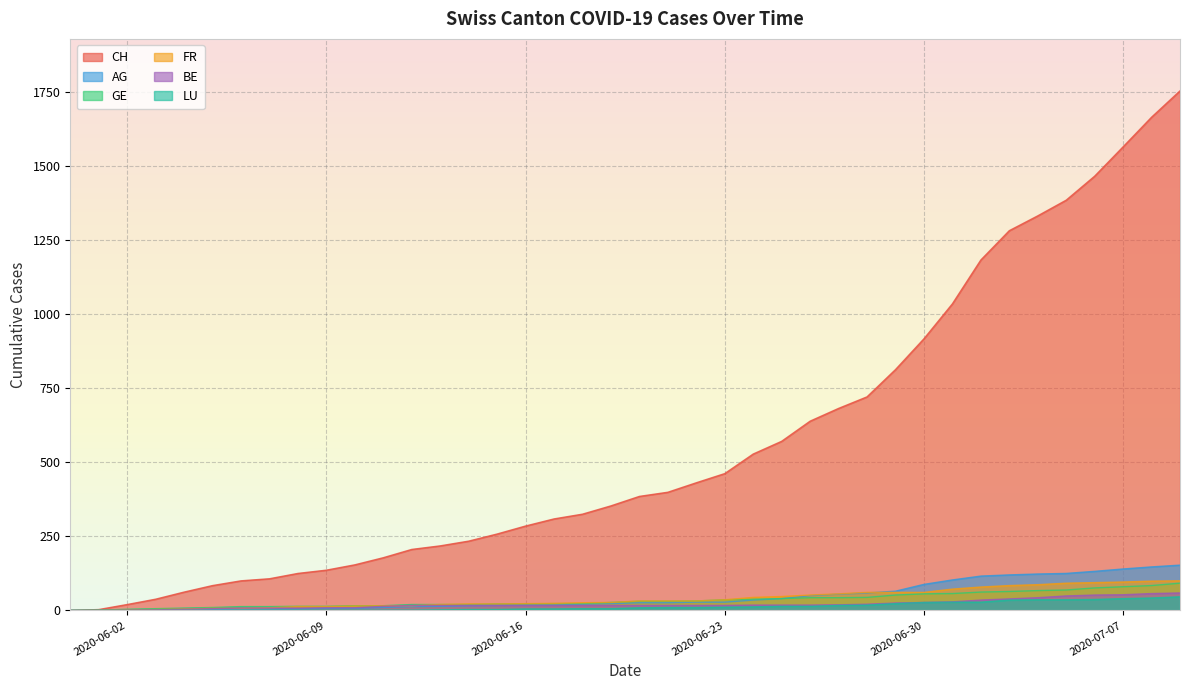

Which series has the largest range (max minus min)?

CH